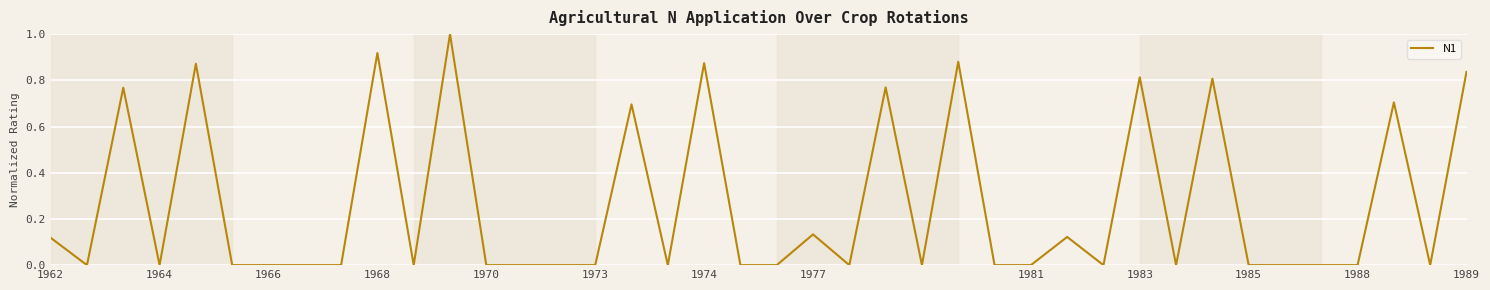

What is the maximum value shown in the chart?

1.0